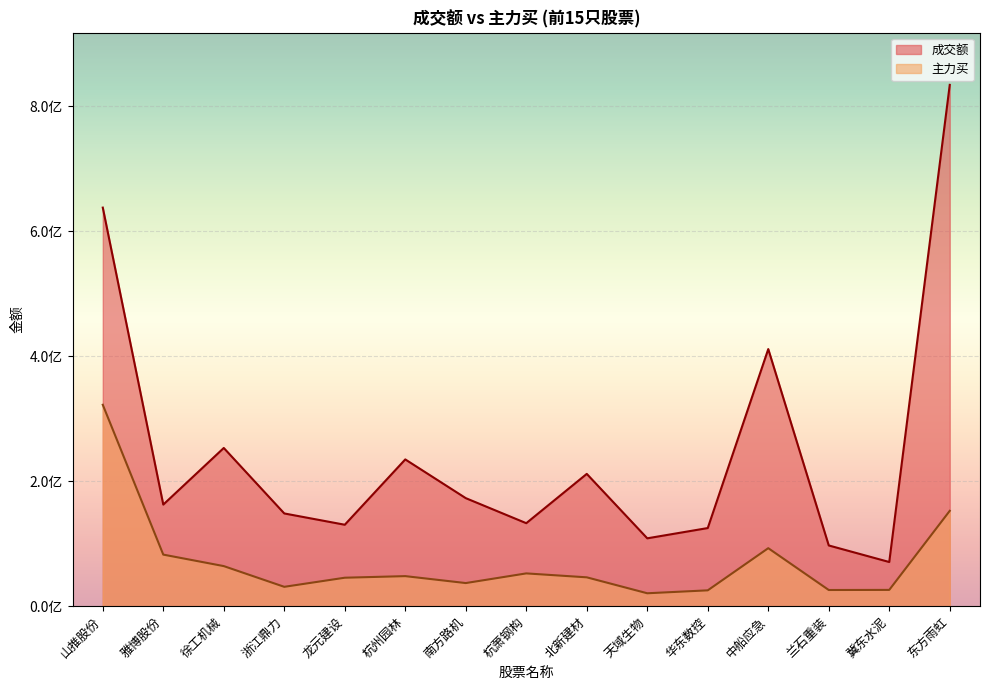

What is the value of the 成交额 point at the 13th from the left?

97127770